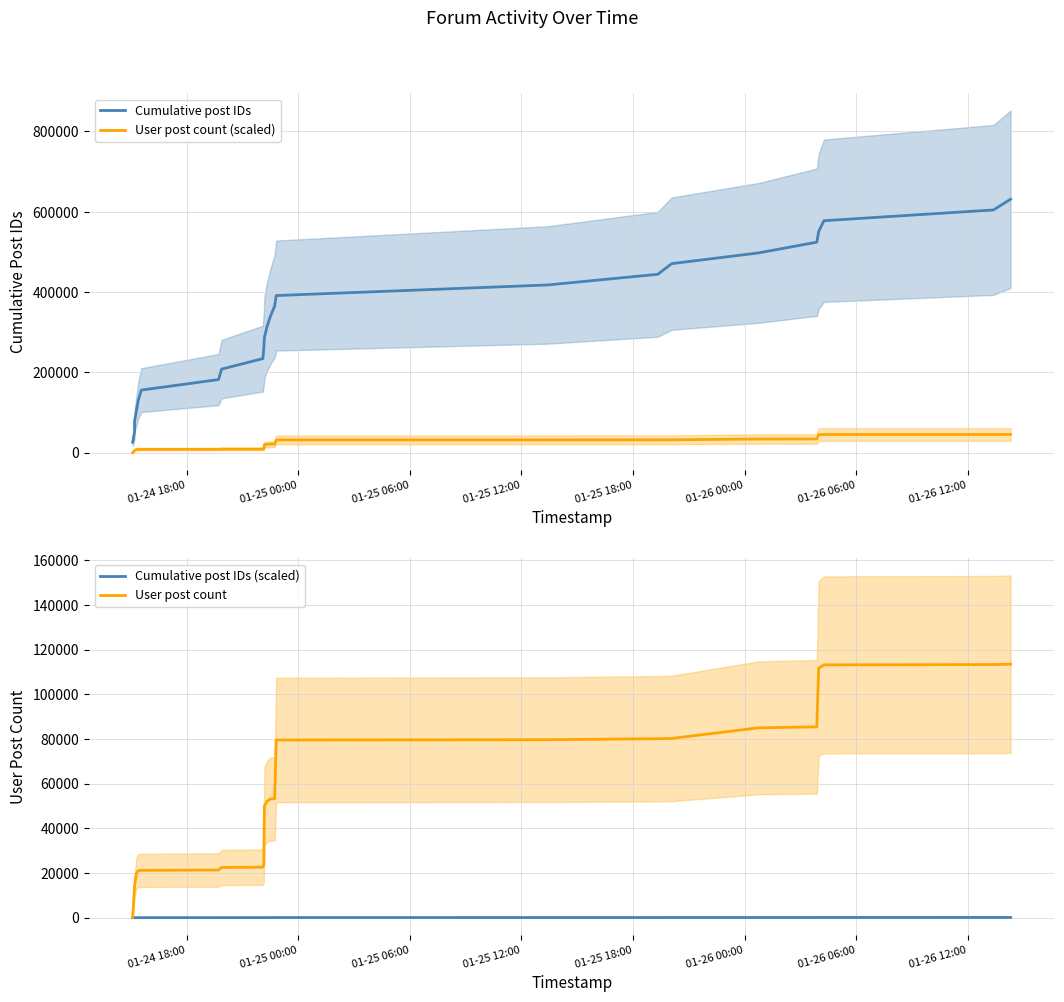

True or false: Cumulative post IDs and Cumulative post IDs (scaled) cross at least once.

False